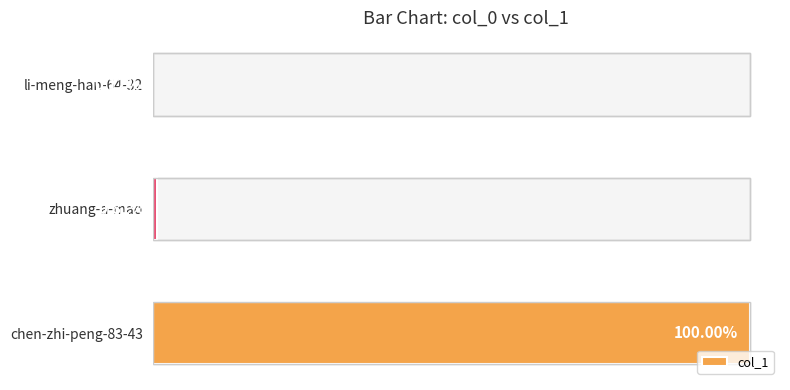

What is the value of the 3rd bar from the left?

1